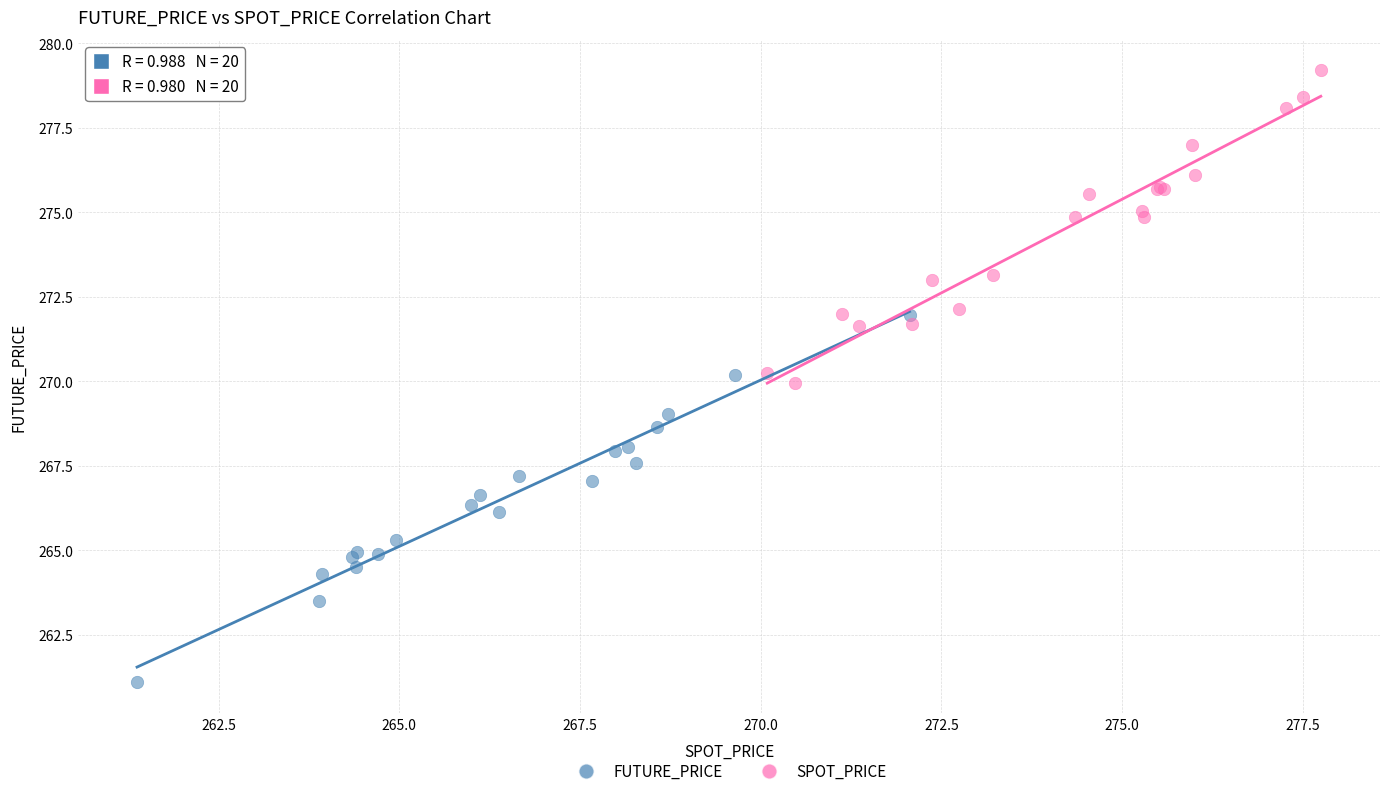

Which series reaches the maximum Y coordinate?

SPOT_PRICE